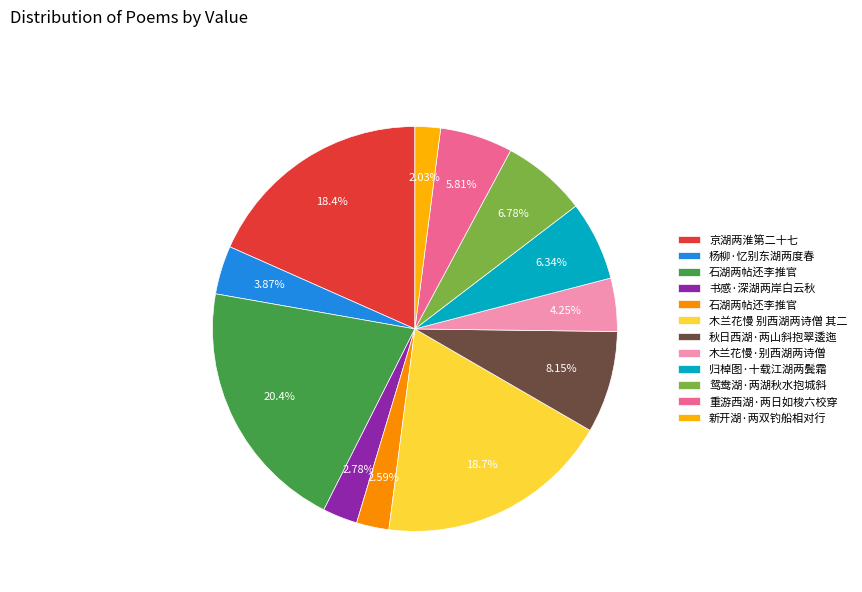

Which slice is the smallest?

新开湖·两双钓船相对行